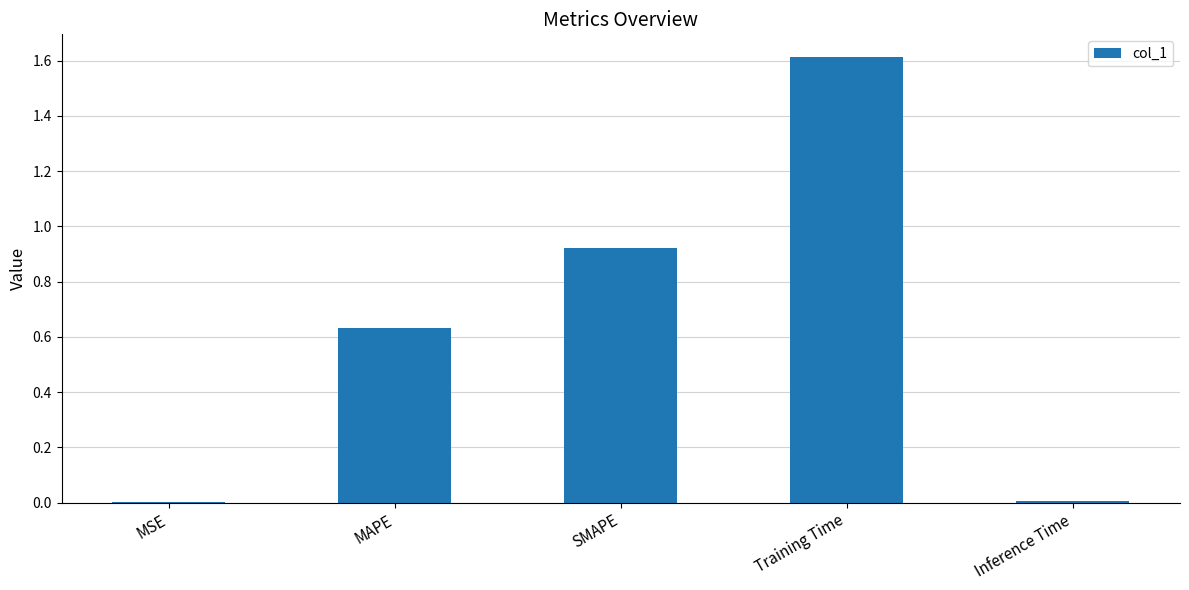

What is the sum of all values?

3.2